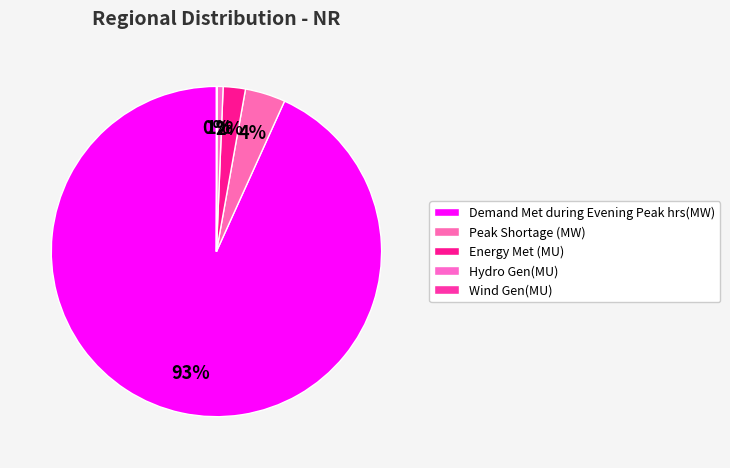

The Wind Gen(MU) slice represents 1% of the pie. True or false?

False